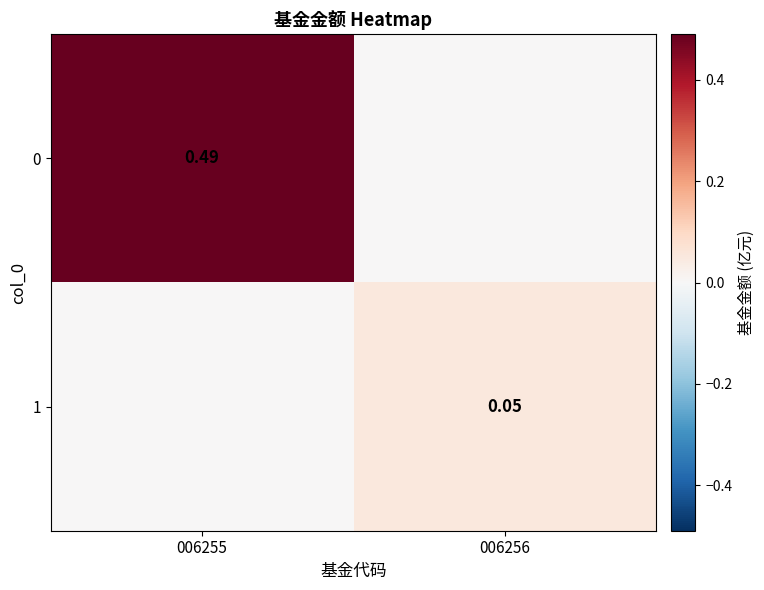

Is the value of 0 at 006255 greater than the value of 1 at 006256?

Yes